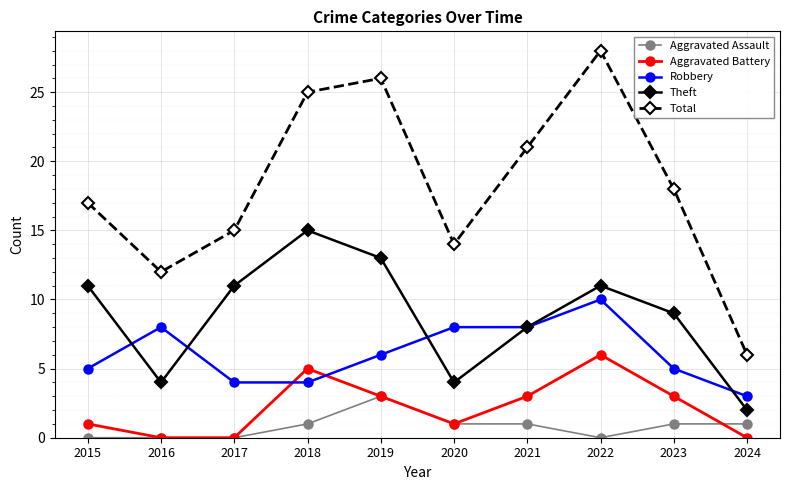

Reading right to left, what are all the values shown in this chart?

Aggravated Assault: 2024=1	2023=1	2022=0	2021=1	2020=1	2019=3	2018=1	2017=0	2016=0	2015=0
Aggravated Battery: 2024=0	2023=3	2022=6	2021=3	2020=1	2019=3	2018=5	2017=0	2016=0	2015=1
Robbery: 2024=3	2023=5	2022=10	2021=8	2020=8	2019=6	2018=4	2017=4	2016=8	2015=5
Theft: 2024=2	2023=9	2022=11	2021=8	2020=4	2019=13	2018=15	2017=11	2016=4	2015=11
Total: 2024=6	2023=18	2022=28	2021=21	2020=14	2019=26	2018=25	2017=15	2016=12	2015=17